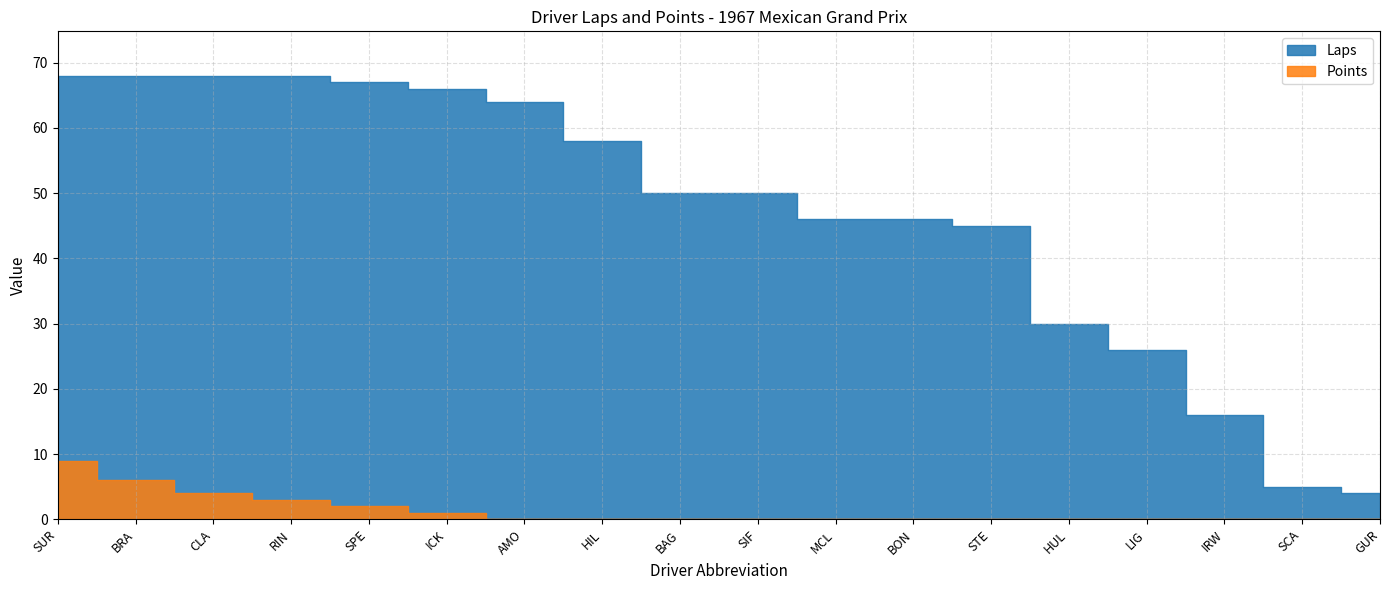

At which category does the chart reach its peak across all series?

SUR